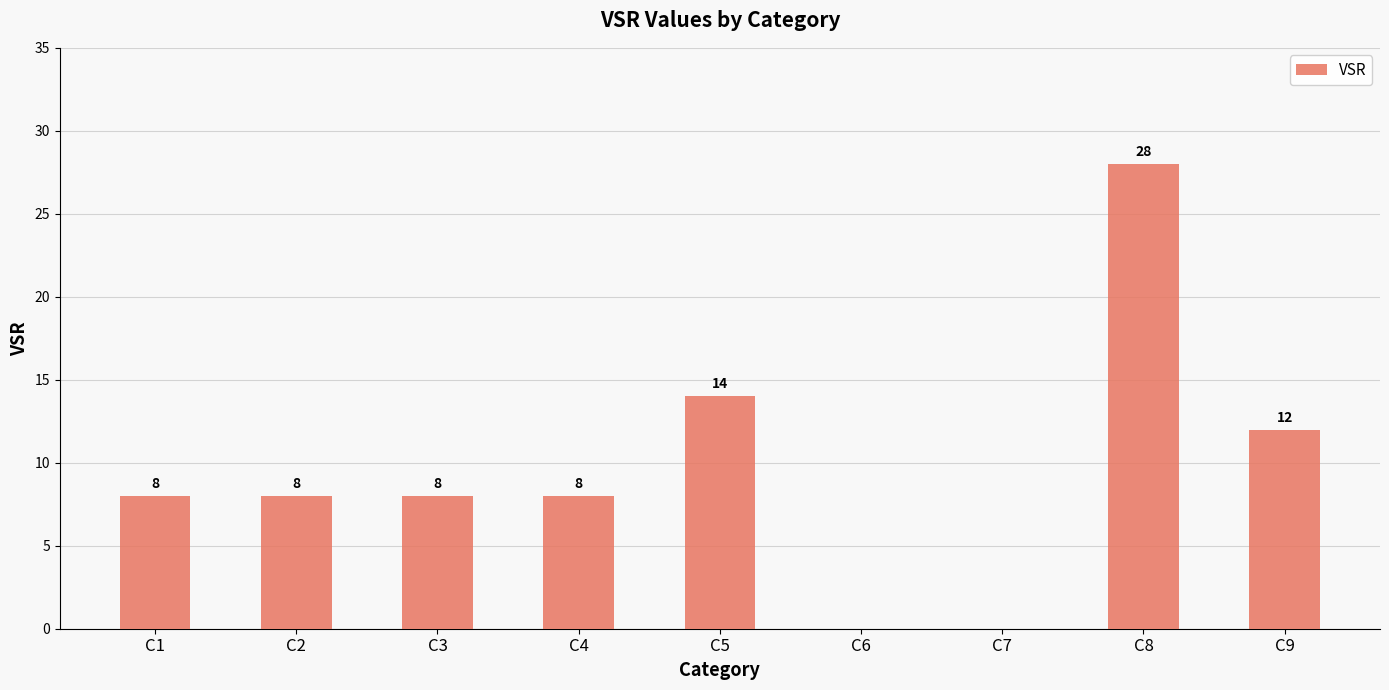

The value at C1 is 8. True or false?

True